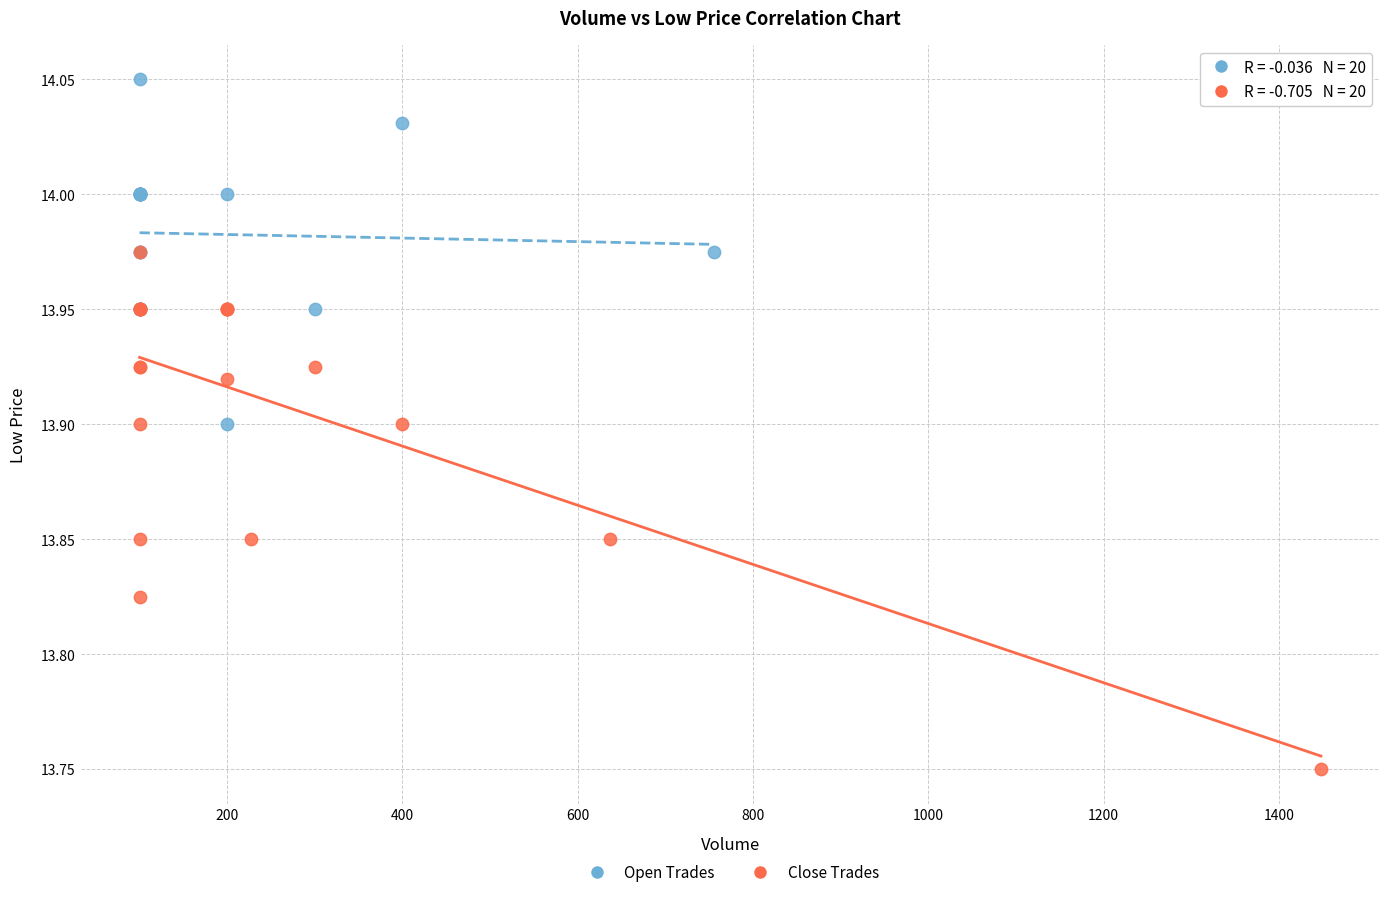

What are all the series names shown in the legend?

Open Trades, Close Trades